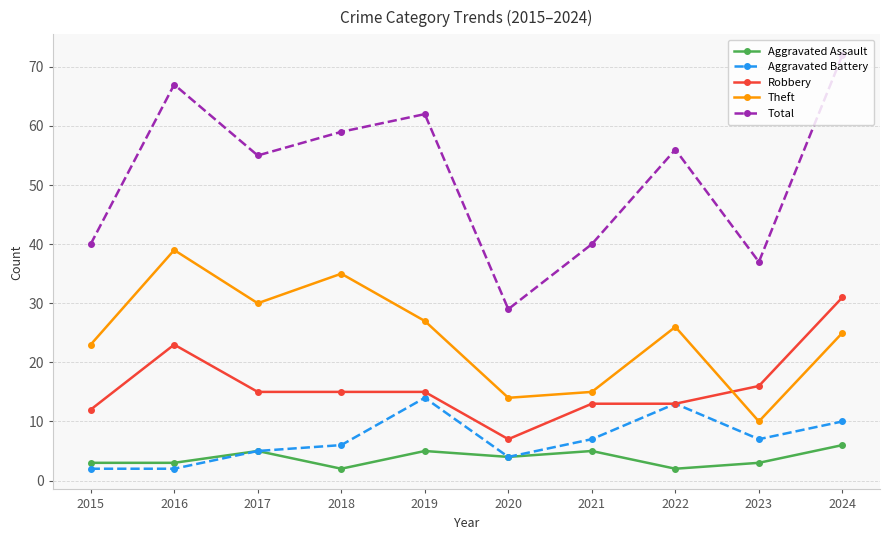

Which series has the largest total across all categories?

Total